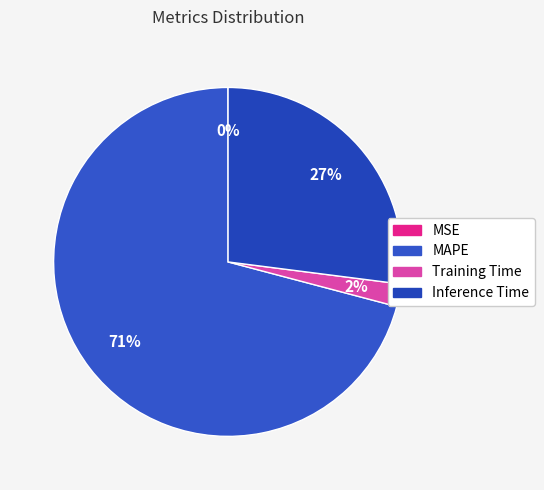

True or false: Inference Time accounts for 27% of the total.

True